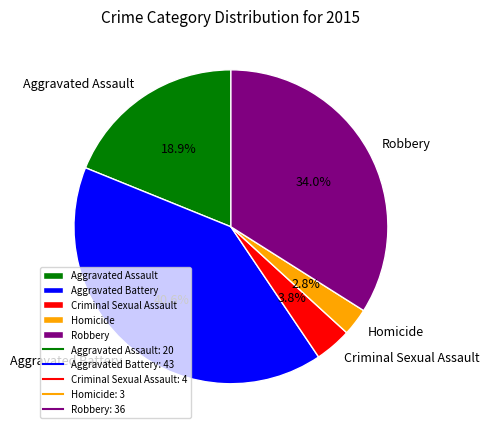

What is the smallest slice in the pie chart?

Homicide